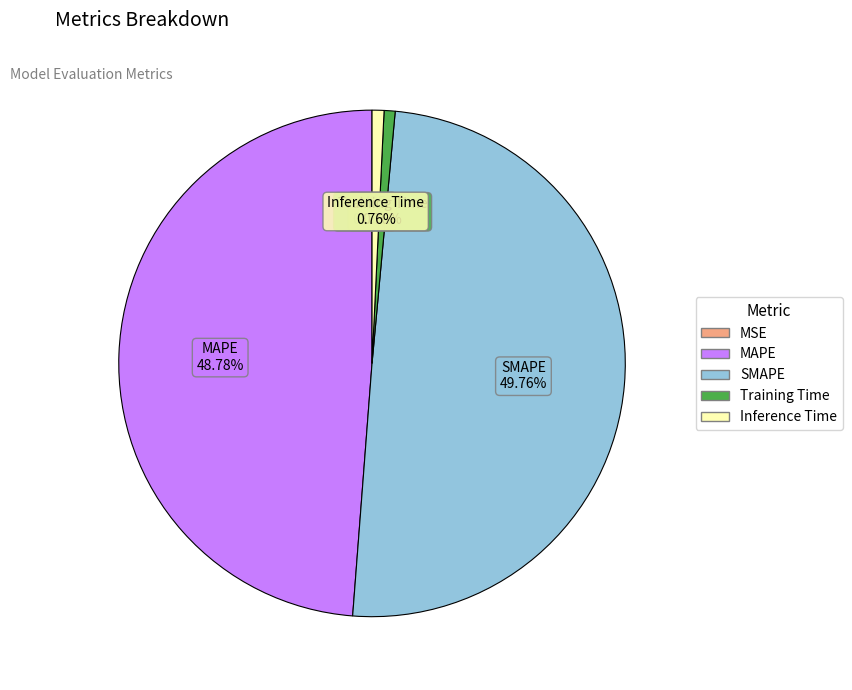

To the nearest percent, what portion does Training Time represent?

1%